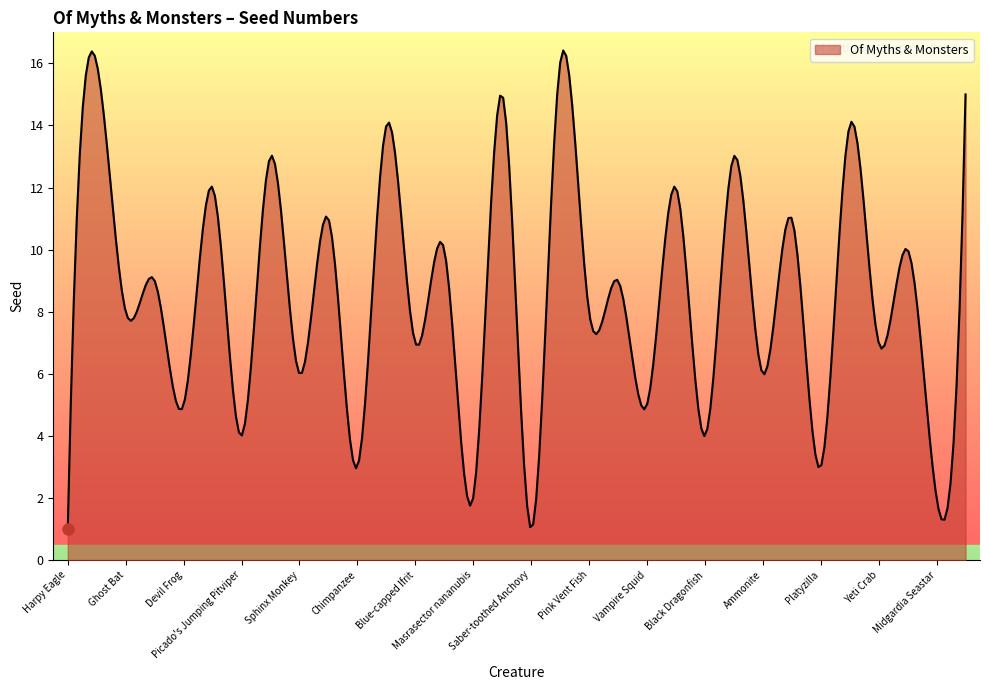

Does the chart have visible grid lines?

No